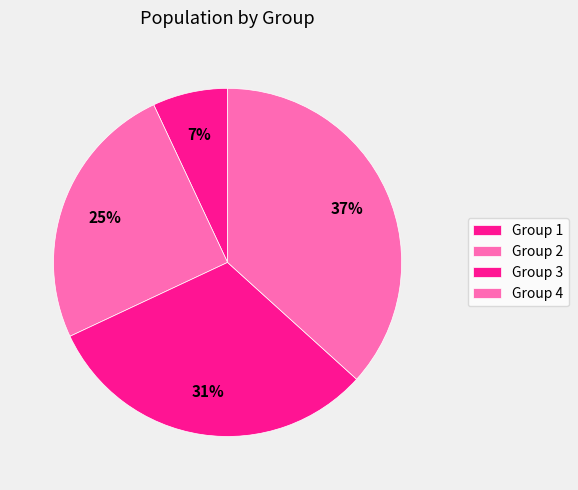

What is the largest slice in the pie chart?

Group 4